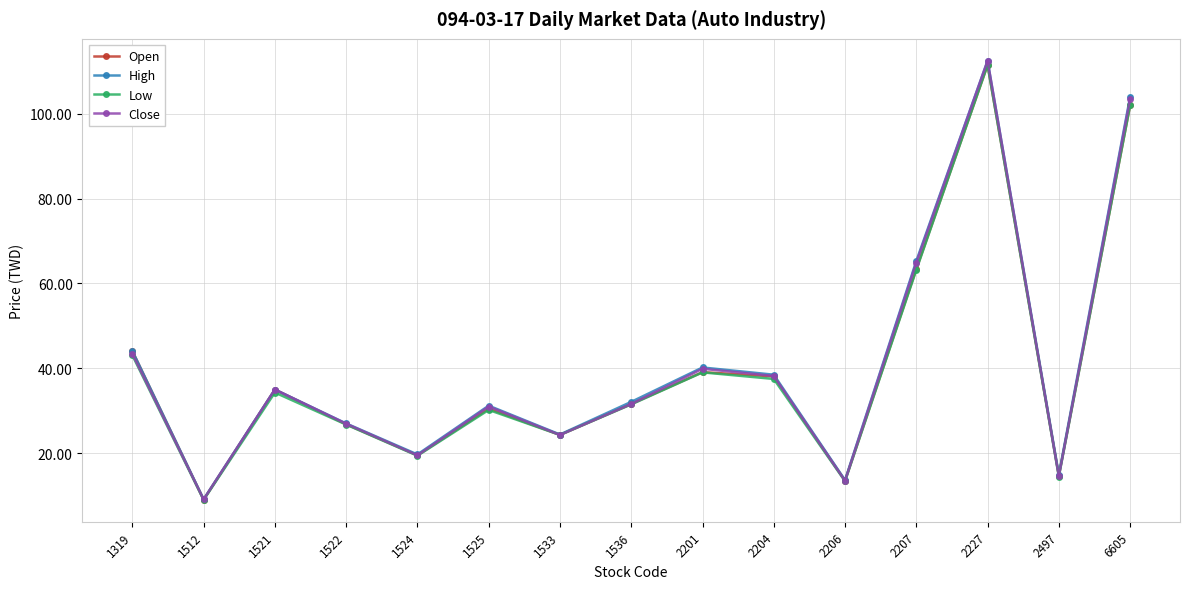

In Open, how many points are higher than both neighbors (excluding endpoints)?

4